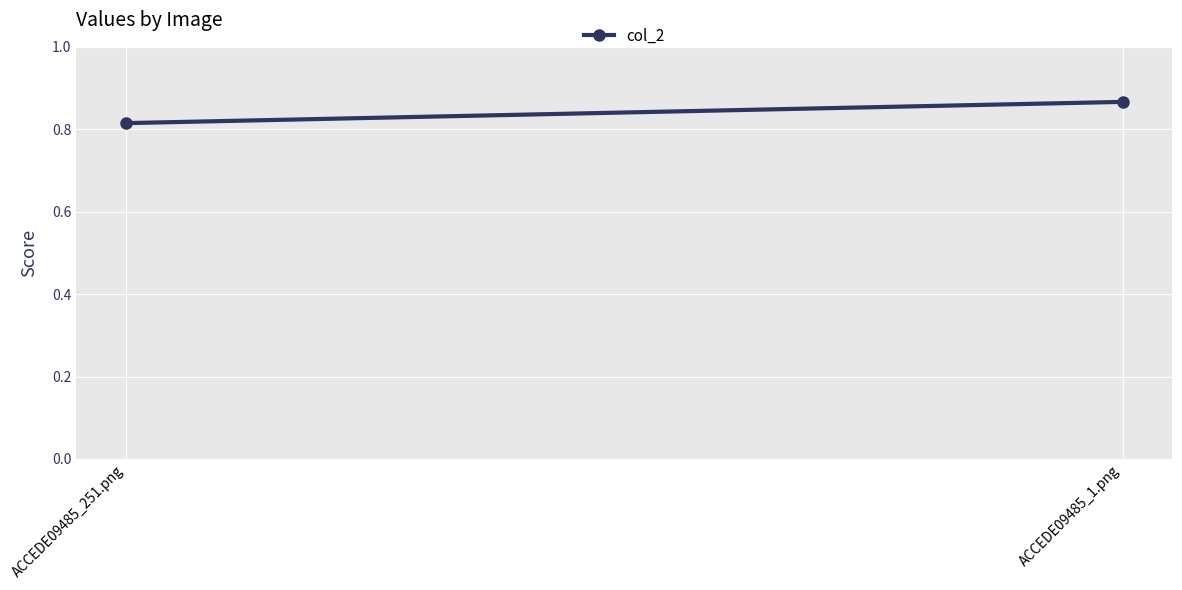

How many values are between 0 and 1?

2